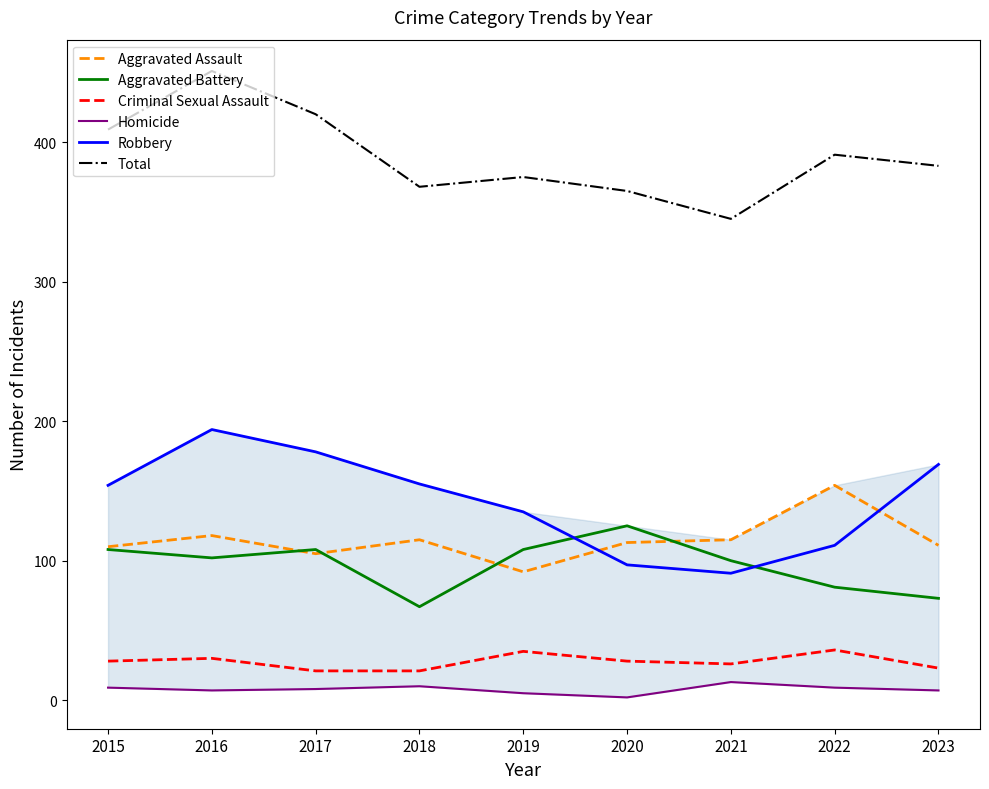

Which has a higher value, 2019 or 2022?

2022